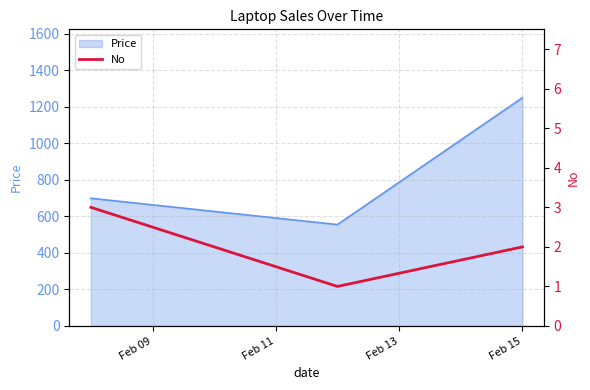

What is the highest value of the Price series?

1249